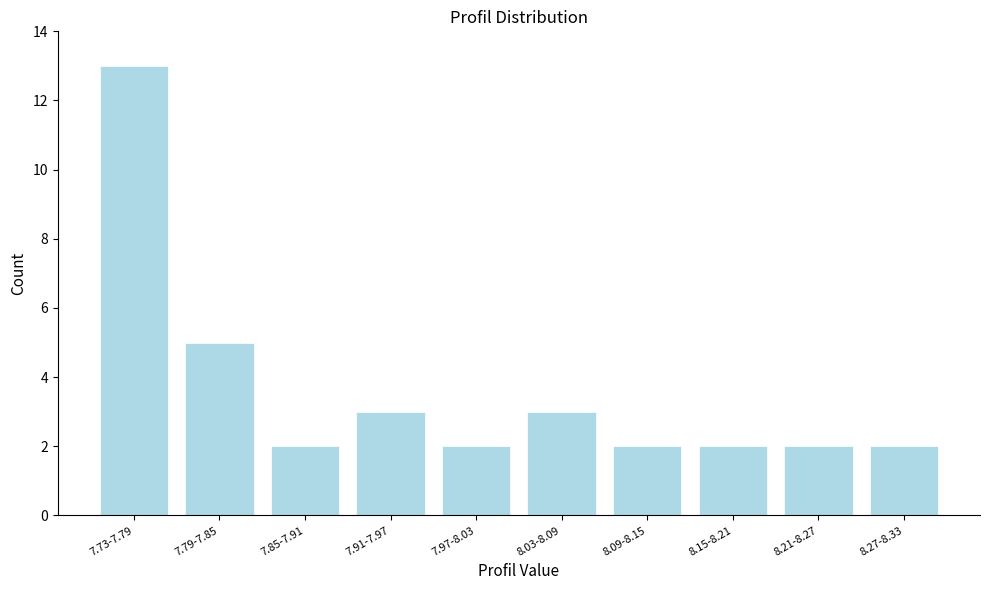

Reading left to right, transcribe all the data shown in this chart.

13	5	2	3	2	3	2	2	2	2